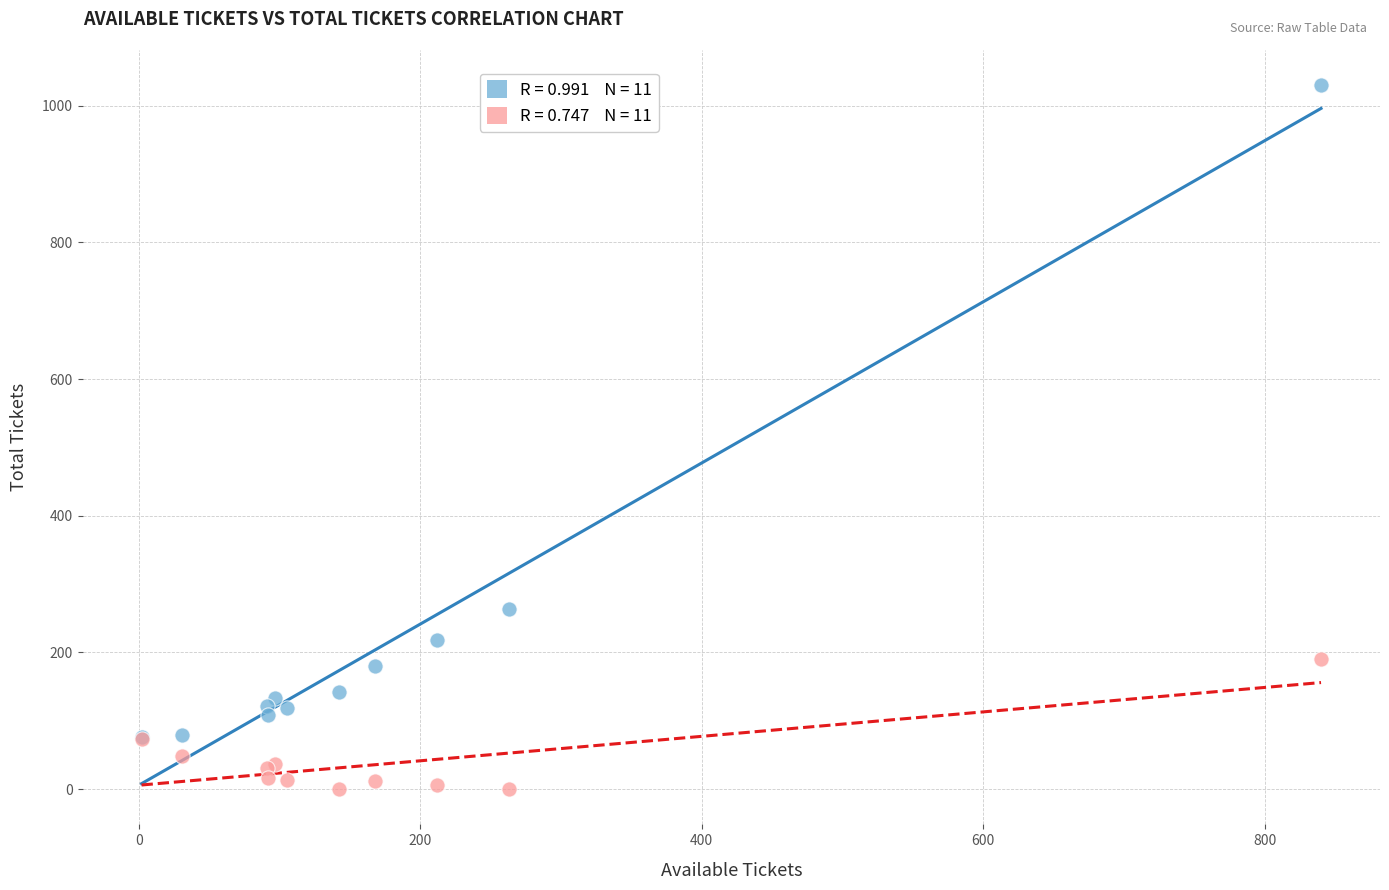

Across all series, what Y value is closest to 515?

263